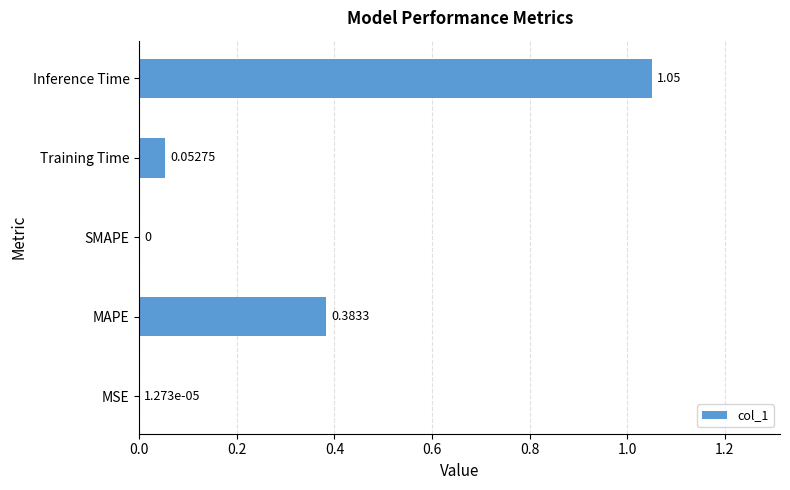

Are the bars horizontal?

Yes